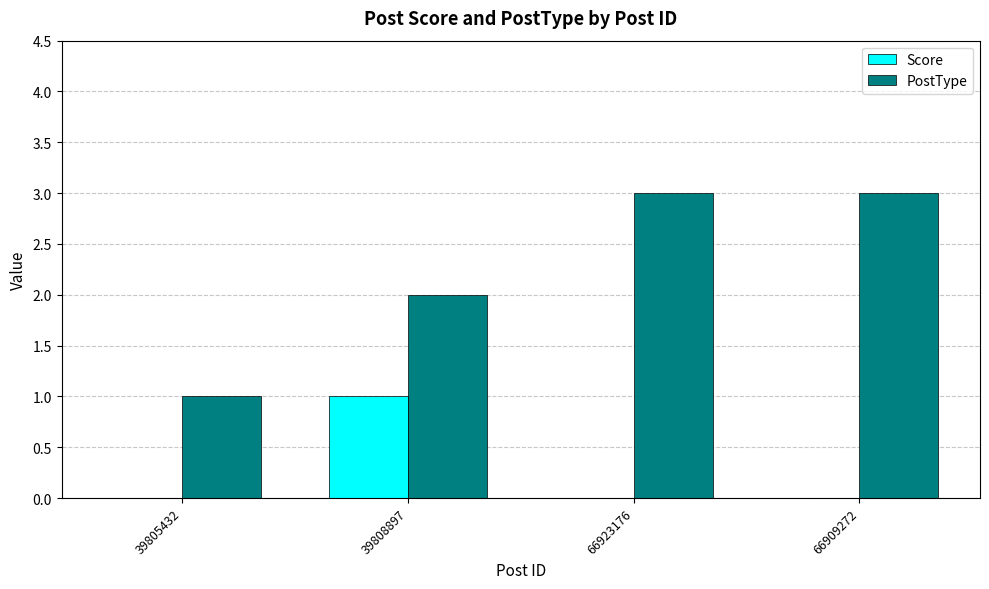

Which series changed the most between 39805432 and 66923176?

PostType